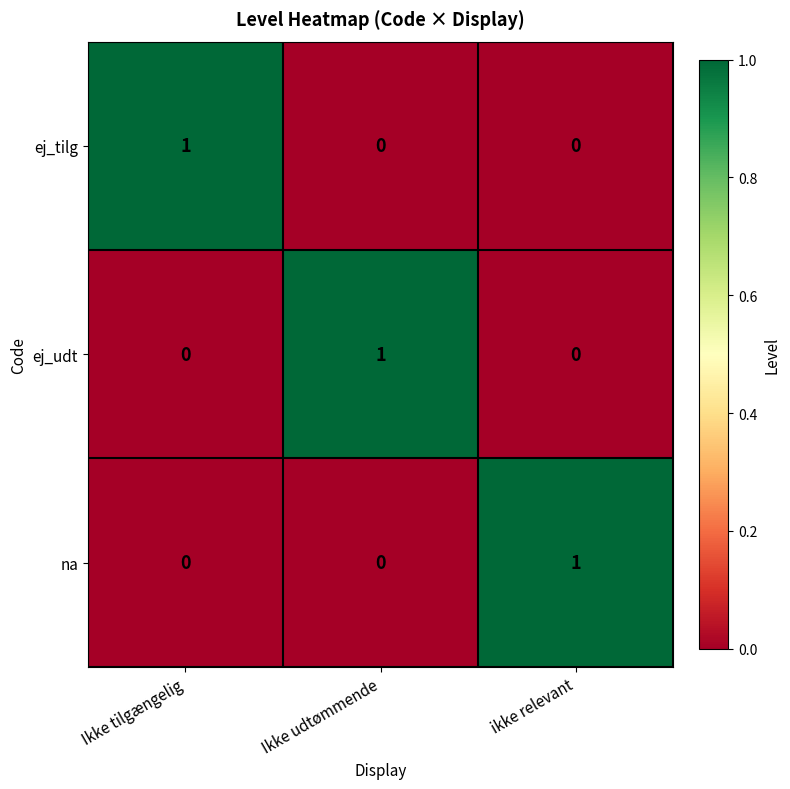

How many series are shown in this chart?

3